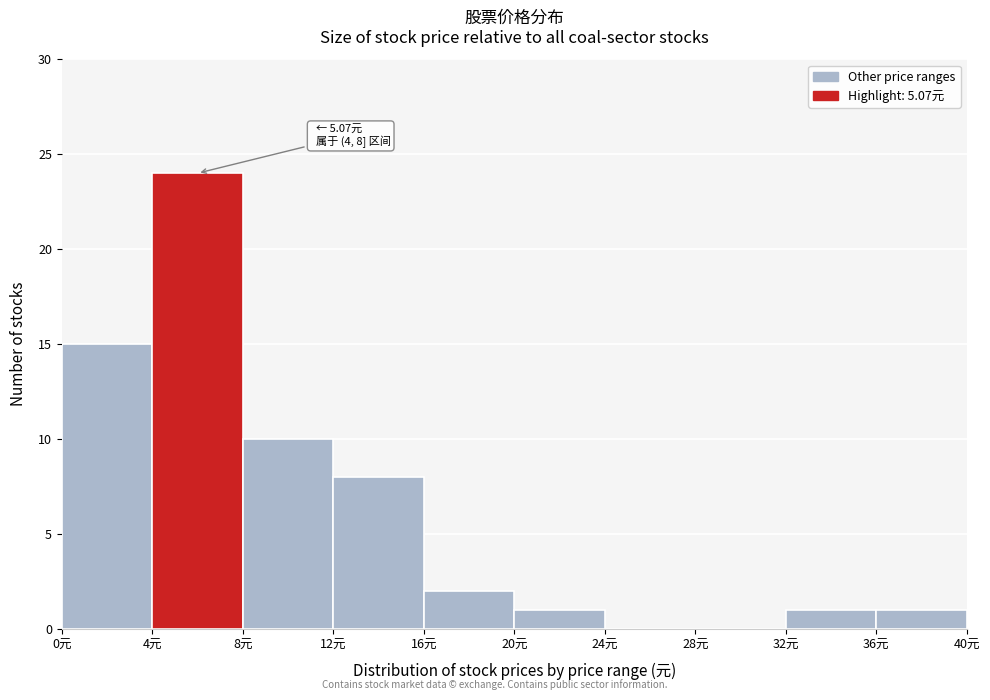

Over which range of the x-axis is the bar tallest?

4 to 8